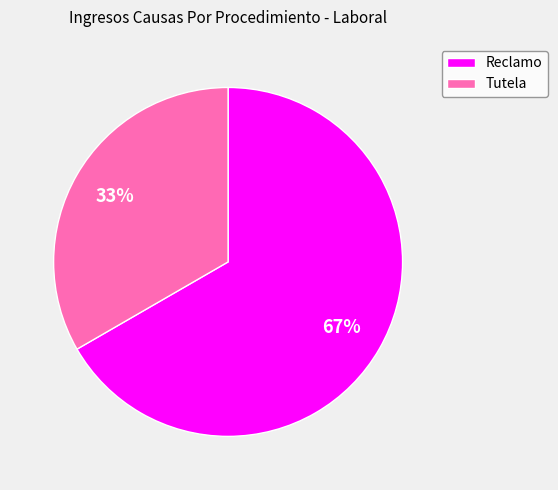

Count the number of slices in the pie.

2